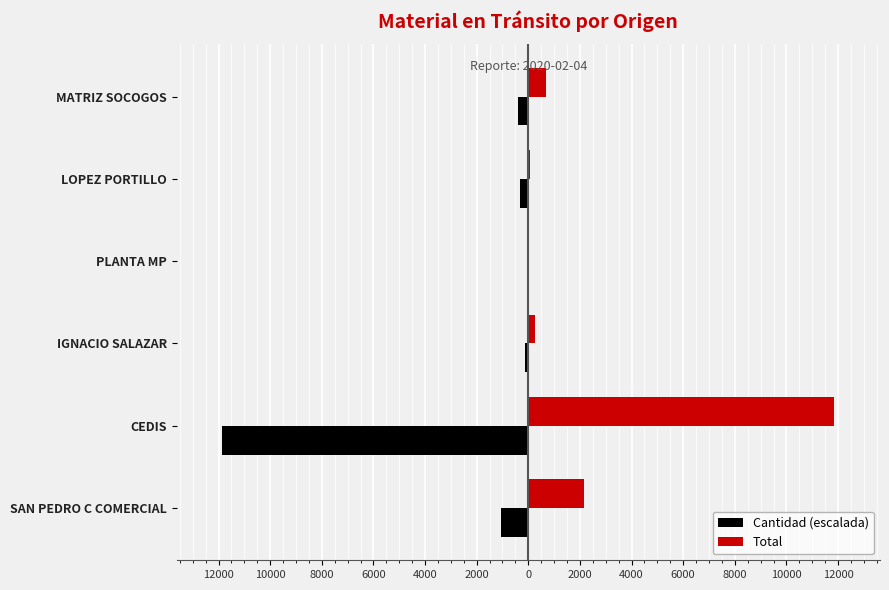

What are all the series names shown in the legend?

Cantidad (escalada), Total